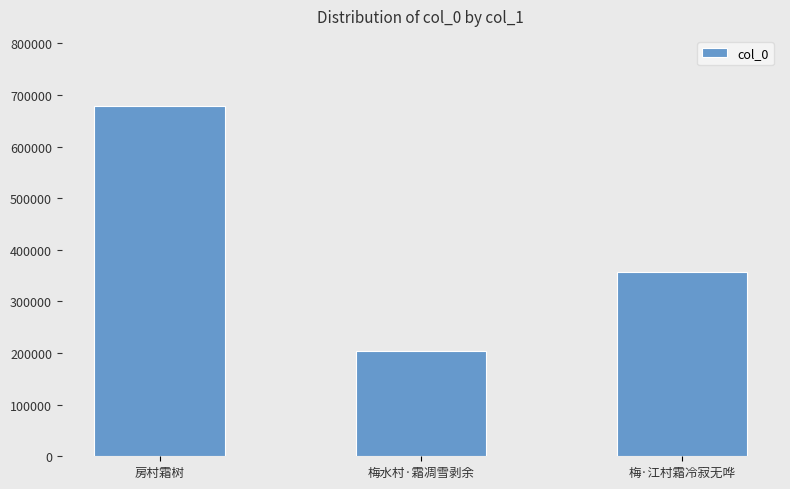

Count the values in the range 204838 to 678789.

3